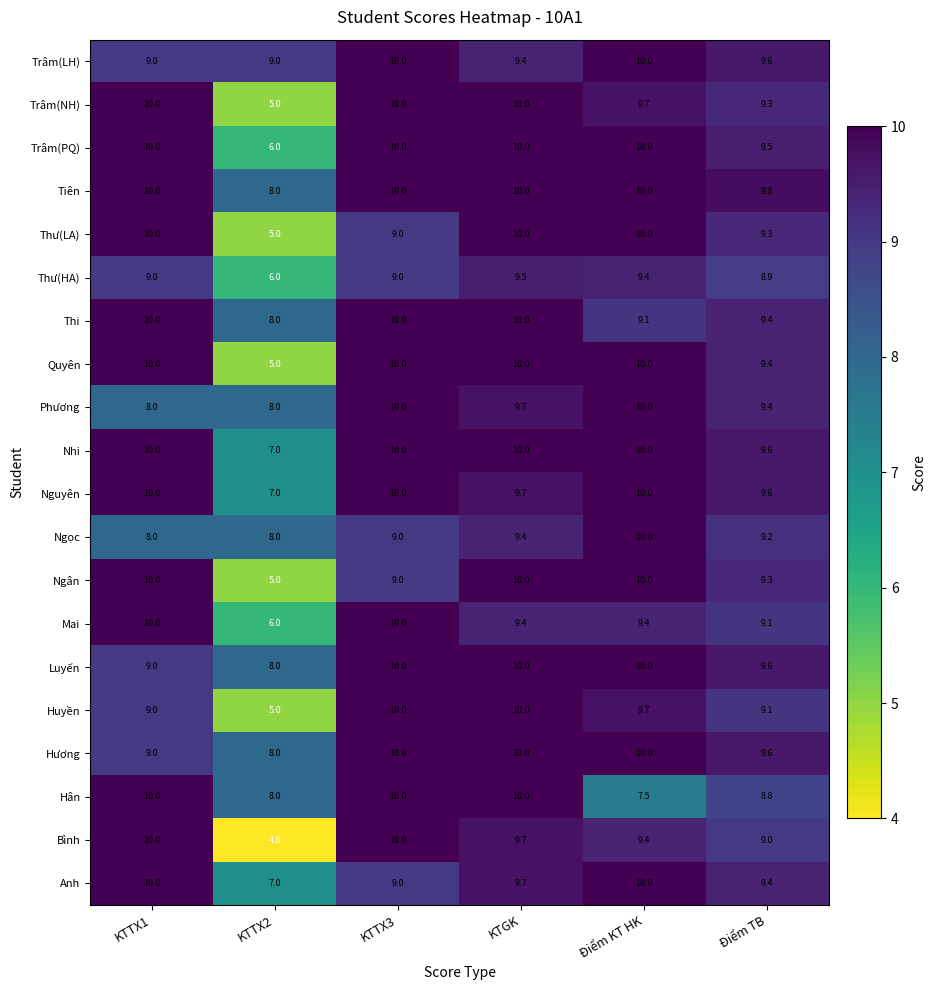

At how many categories does at least one series exceed 7?

6